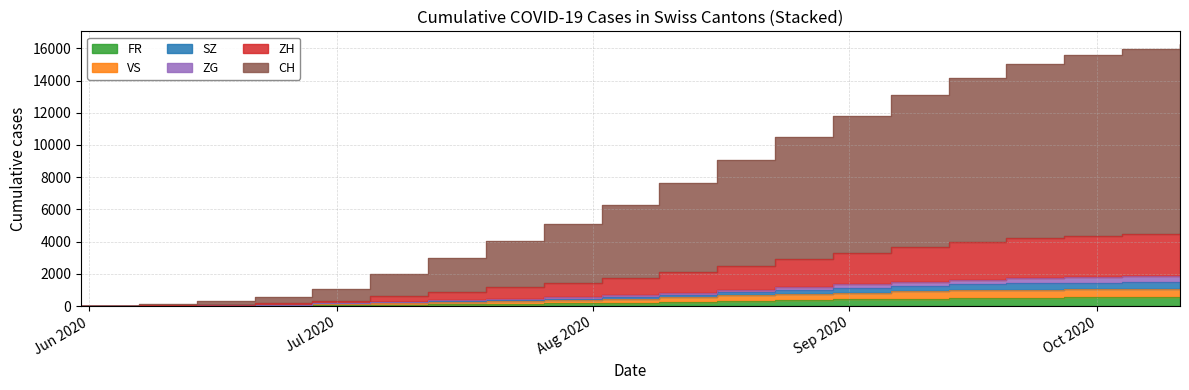

Reading right to left, list all the values displayed in this chart.

FR: 2020-10-11=566	2020-10-04=559	2020-09-27=549	2020-09-20=533	2020-09-13=504	2020-09-06=468	2020-08-30=418	2020-08-23=373	2020-08-16=328	2020-08-09=266	2020-08-02=213	2020-07-26=171	2020-07-19=144	2020-07-12=115	2020-07-05=92	2020-06-28=61	2020-06-21=32	2020-06-14=22	2020-06-07=9	2020-05-31=0
VS: 2020-10-11=1085	2020-10-04=1072	2020-09-27=1053	2020-09-20=1024	2020-09-13=977	2020-09-06=916	2020-08-30=831	2020-08-23=746	2020-08-16=662	2020-08-09=551	2020-08-02=450	2020-07-26=364	2020-07-19=310	2020-07-12=258	2020-07-05=212	2020-06-28=154	2020-06-21=84	2020-06-14=49	2020-06-07=18	2020-05-31=0
SZ: 2020-10-11=1894	2020-10-04=1863	2020-09-27=1818	2020-09-20=1750	2020-09-13=1648	2020-09-06=1515	2020-08-30=1347	2020-08-23=1182	2020-08-16=1018	2020-08-09=832	2020-08-02=674	2020-07-26=545	2020-07-19=454	2020-07-12=363	2020-07-05=280	2020-06-28=189	2020-06-21=99	2020-06-14=59	2020-06-07=18	2020-05-31=0
ZG: 2020-10-11=4545	2020-10-04=4477	2020-09-27=4376	2020-09-20=4218	2020-09-13=3982	2020-09-06=3671	2020-08-30=3290	2020-08-23=2900	2020-08-16=2512	2020-08-09=2090	2020-08-02=1725	2020-07-26=1418	2020-07-19=1160	2020-07-12=883	2020-07-05=617	2020-06-28=341	2020-06-21=179	2020-06-14=97	2020-06-07=41	2020-05-31=0
ZH: 2020-10-11=16239	2020-10-04=15980	2020-09-27=15586	2020-09-20=15005	2020-09-13=14181	2020-09-06=13107	2020-08-30=11827	2020-08-23=10469	2020-08-16=9088	2020-08-09=7620	2020-08-02=6264	2020-07-26=5082	2020-07-19=4030	2020-07-12=2990	2020-07-05=2002	2020-06-28=1061	2020-06-21=577	2020-06-14=331	2020-06-07=148	2020-05-31=0
CH: 2020-10-11=1514	2020-10-04=1493	2020-09-27=1463	2020-09-20=1418	2020-09-13=1348	2020-09-06=1254	2020-08-30=1127	2020-08-23=999	2020-08-16=870	2020-08-09=714	2020-08-02=579	2020-07-26=468	2020-07-19=392	2020-07-12=316	2020-07-05=247	2020-06-28=170	2020-06-21=86	2020-06-14=50	2020-06-07=18	2020-05-31=0